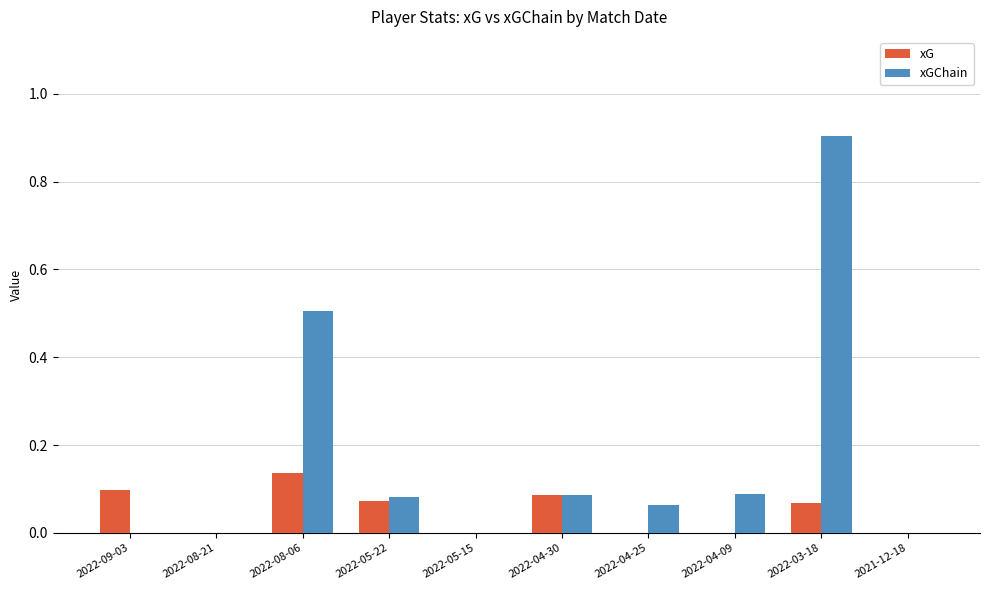

At which label does xG reach its peak?

2022-08-06